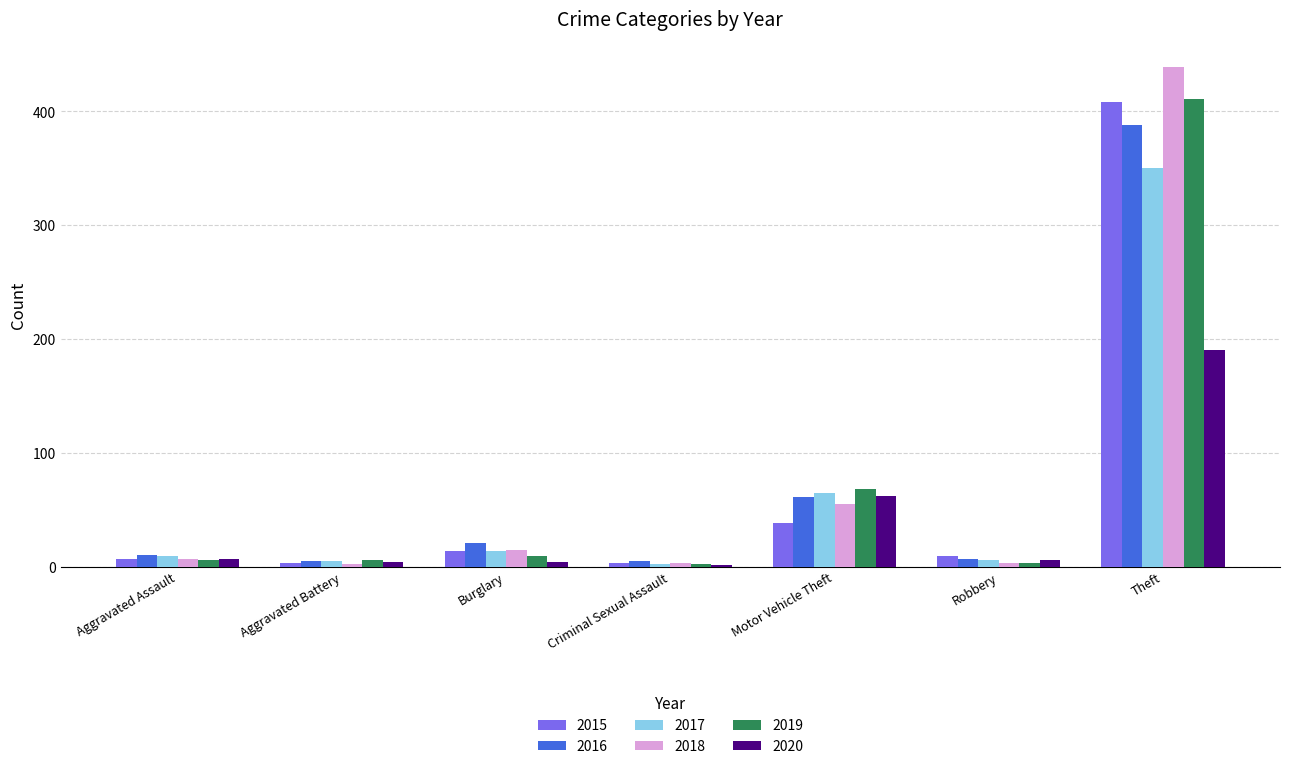

At which label is 2019 closest to 206?

Motor Vehicle Theft